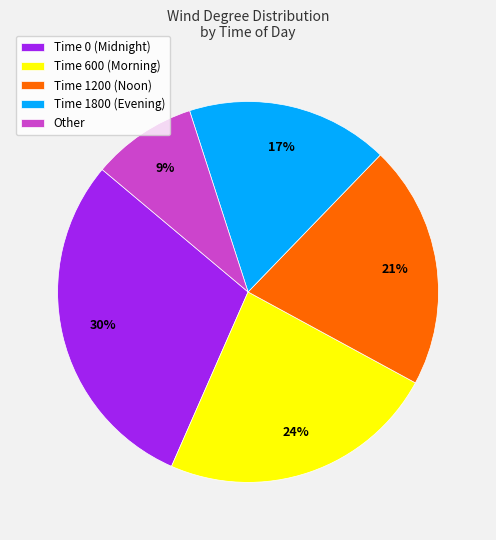

To the nearest percent, what is the average slice percentage?

20%